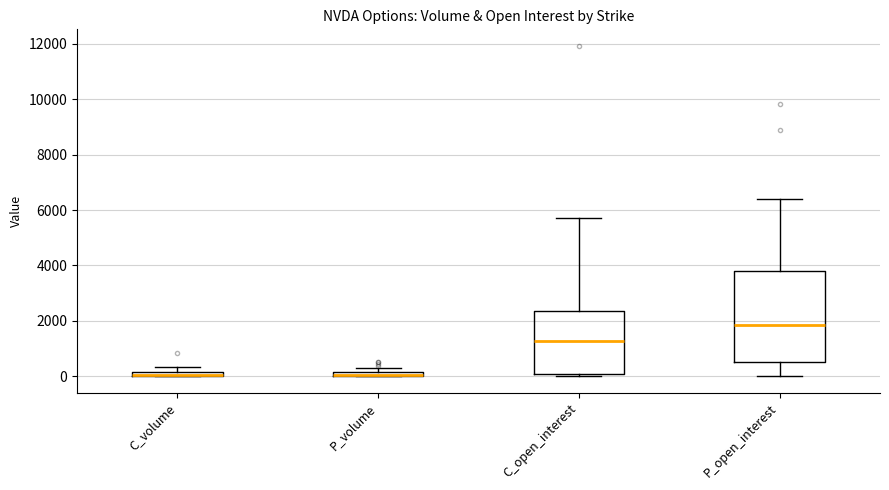

Where does the upper whisker of the box for P_open_interest end on the y-axis? The values are not printed on the chart, so give them approximately, as read against the axis.

6400